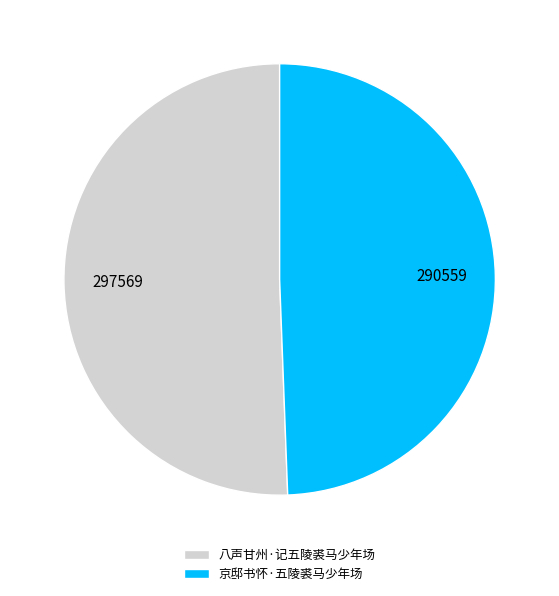

Is there any slice that represents more than half of the pie?

Yes